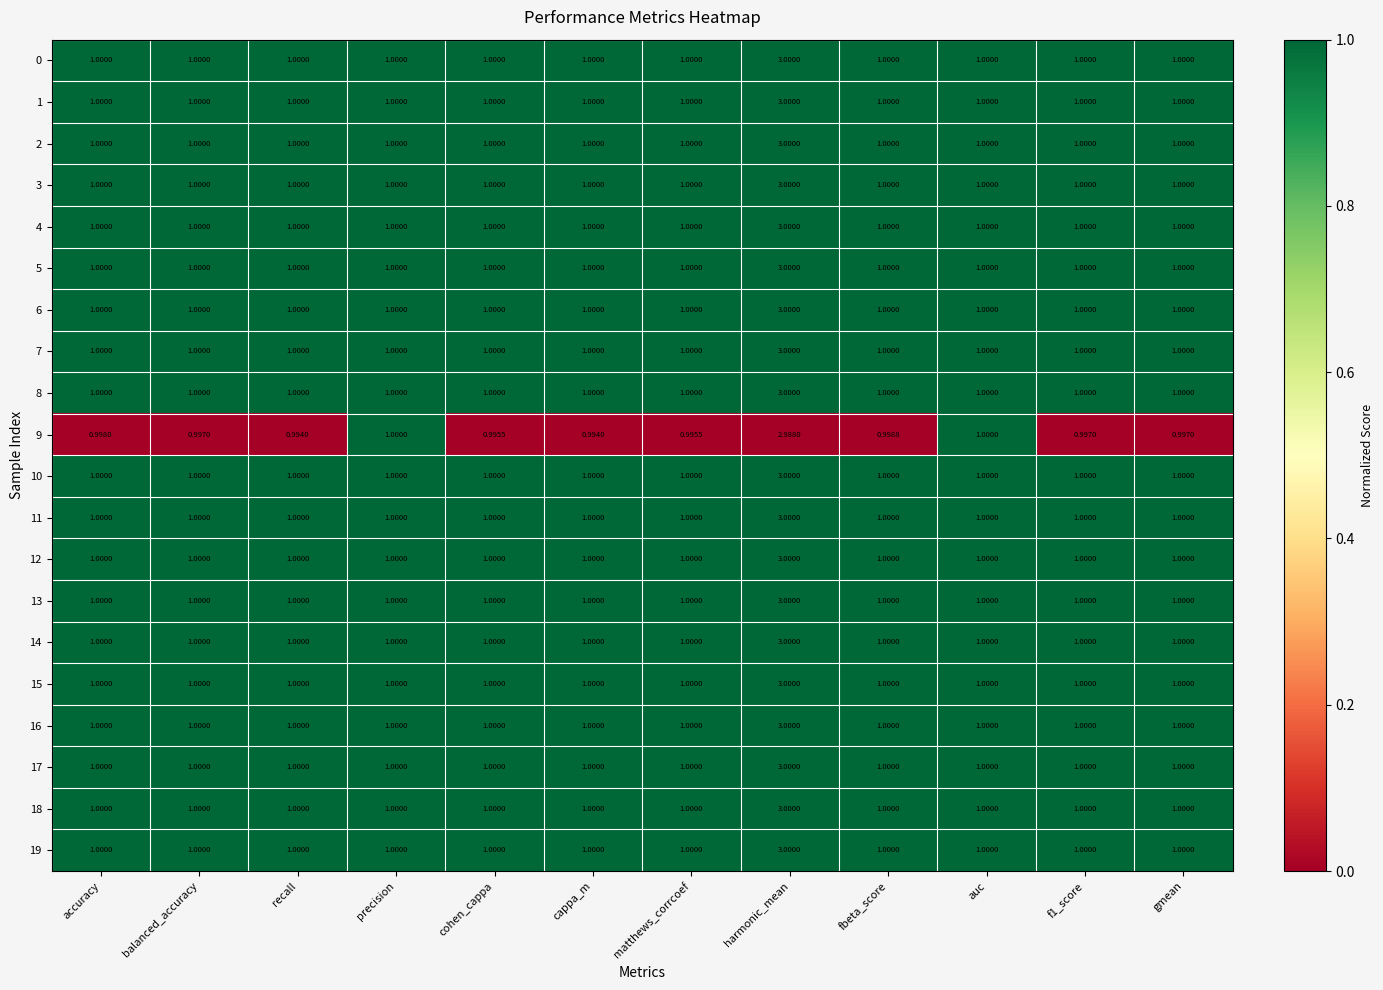

At which category is the sum across all series the highest?

harmonic_mean